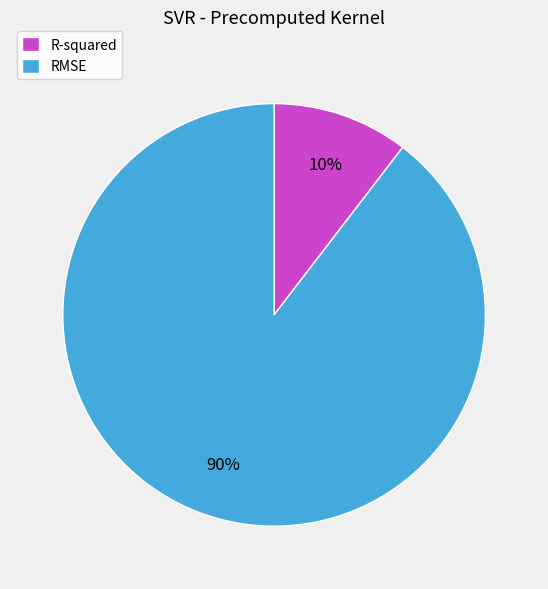

To the nearest percent, what portion does R-squared represent?

10%